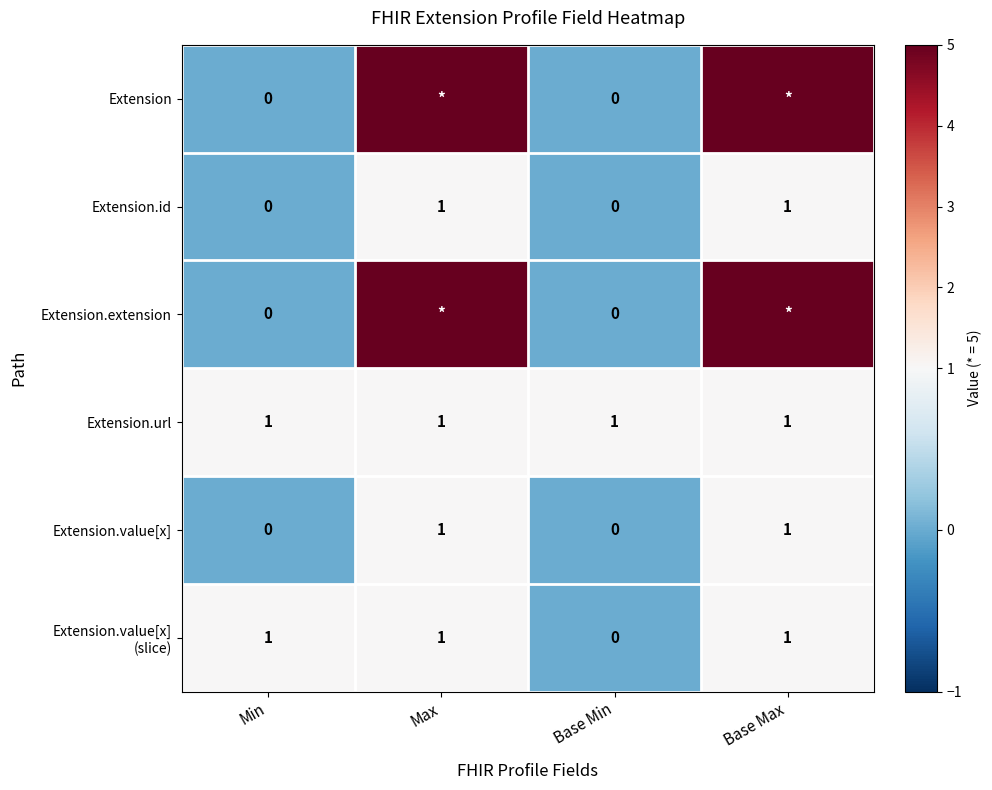

Count the number of categories in the chart.

4